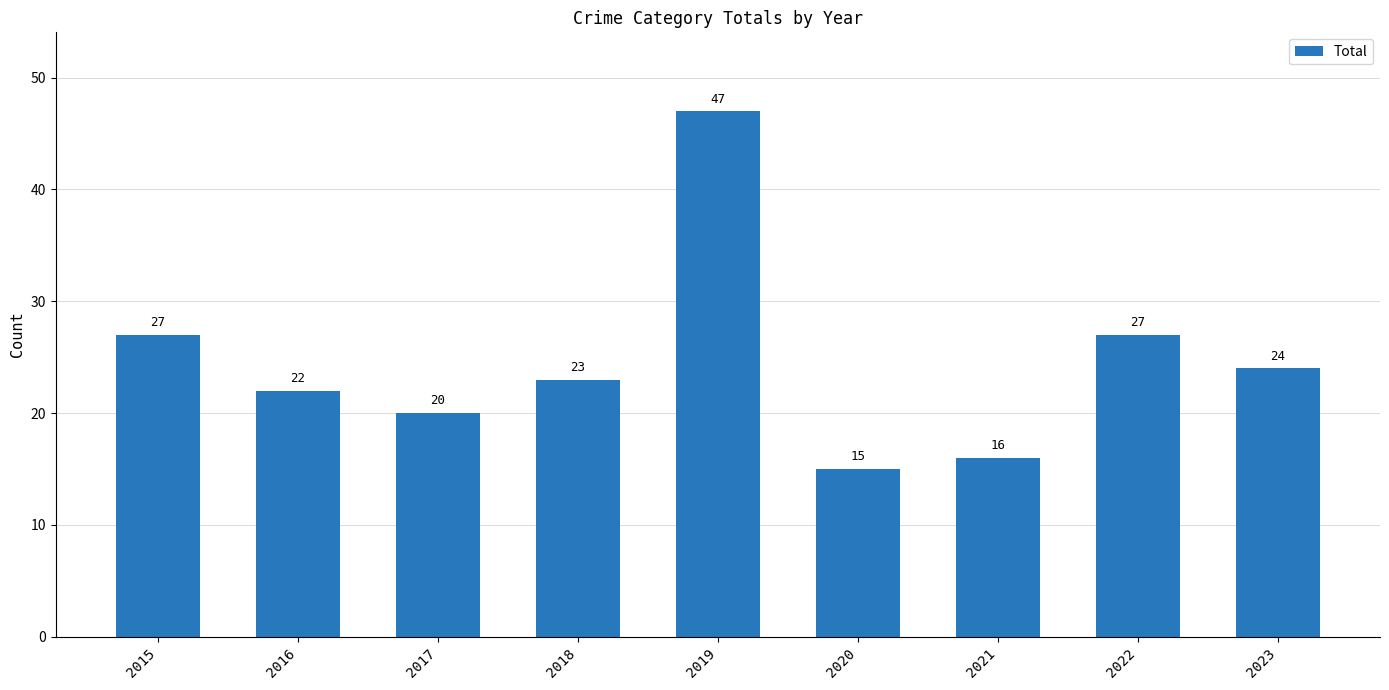

Where does the data first go above 23?

2015